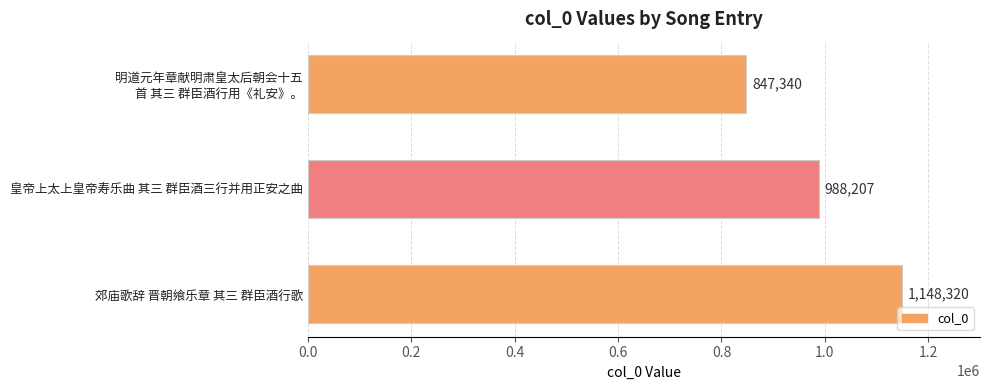

Rank the categories by value from lowest to highest.

明道元年章献明肃皇太后朝会十五
首 其三 群臣酒行用《礼安》。, 皇帝上太上皇帝寿乐曲 其三 群臣酒三行并用正安之曲, 郊庙歌辞 晋朝飨乐章 其三 群臣酒行歌